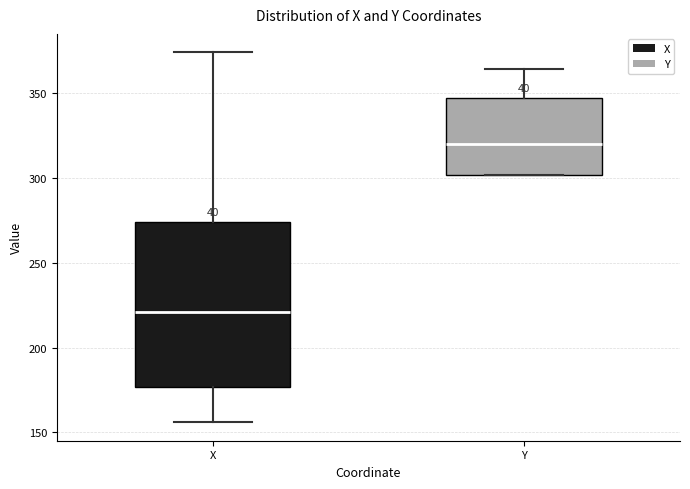

Where does the upper whisker of the box for Y end on the y-axis? The values are not printed on the chart, so give them approximately, as read against the axis.

365